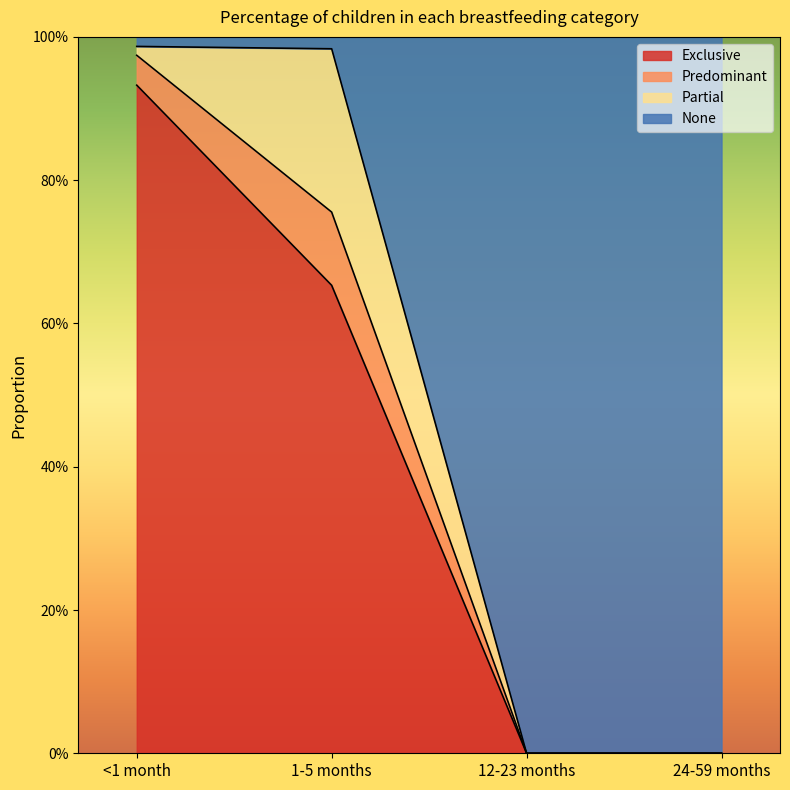

Rank the categories by Exclusive value from lowest to highest.

12-23 months, 24-59 months, 1-5 months, <1 month